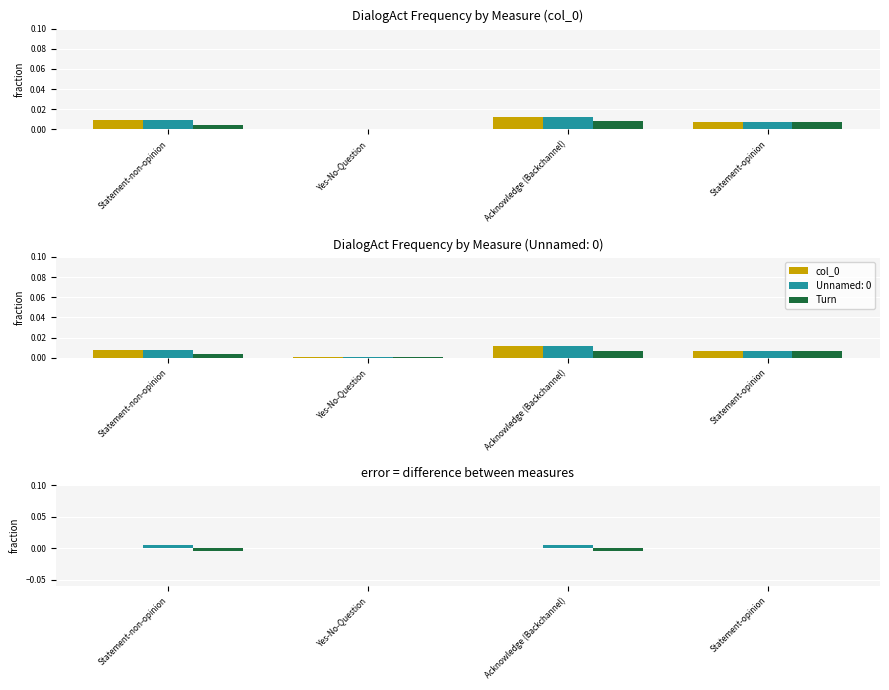

What position from the left is Statement-opinion?

4